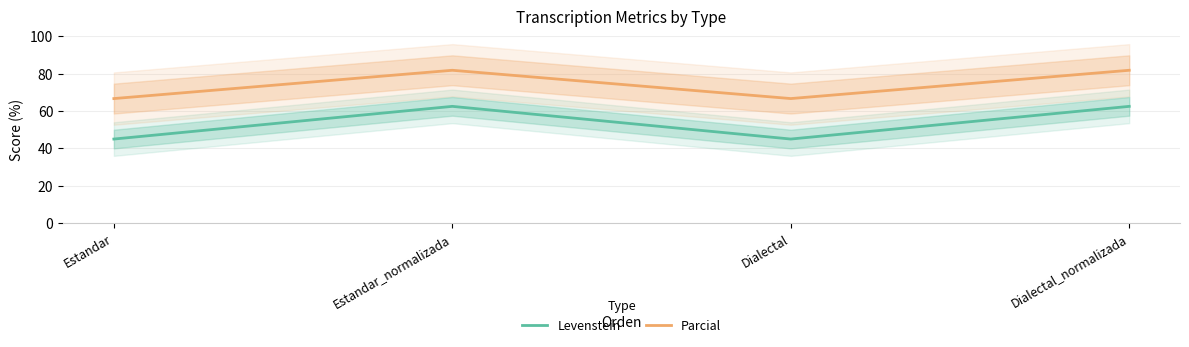

At how many categories does at least one series exceed 61?

4